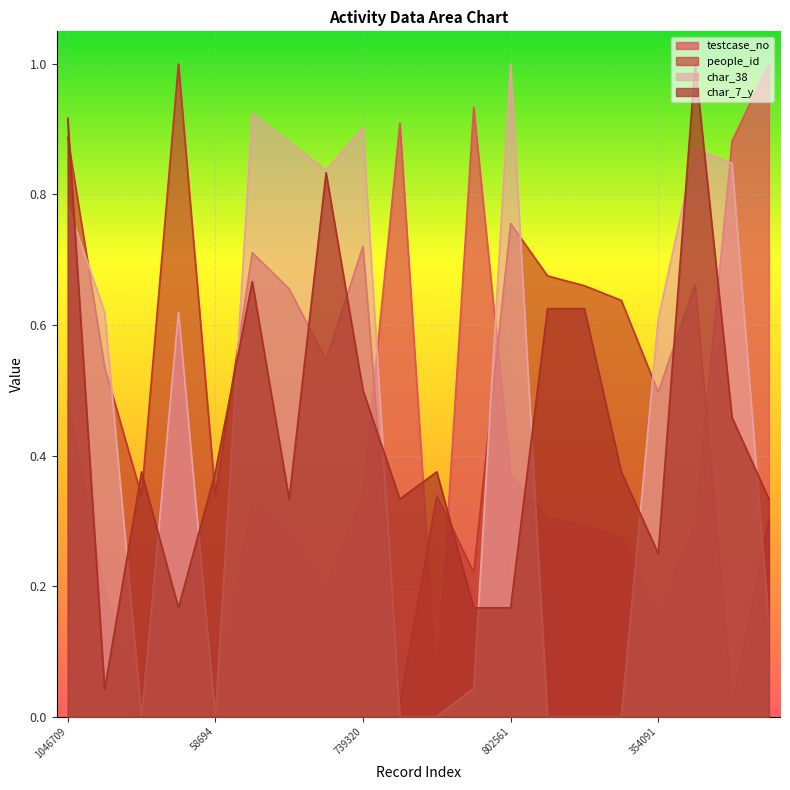

Rank the series at 2165510 from lowest to highest value.

char_38, people_id, char_7_y, testcase_no